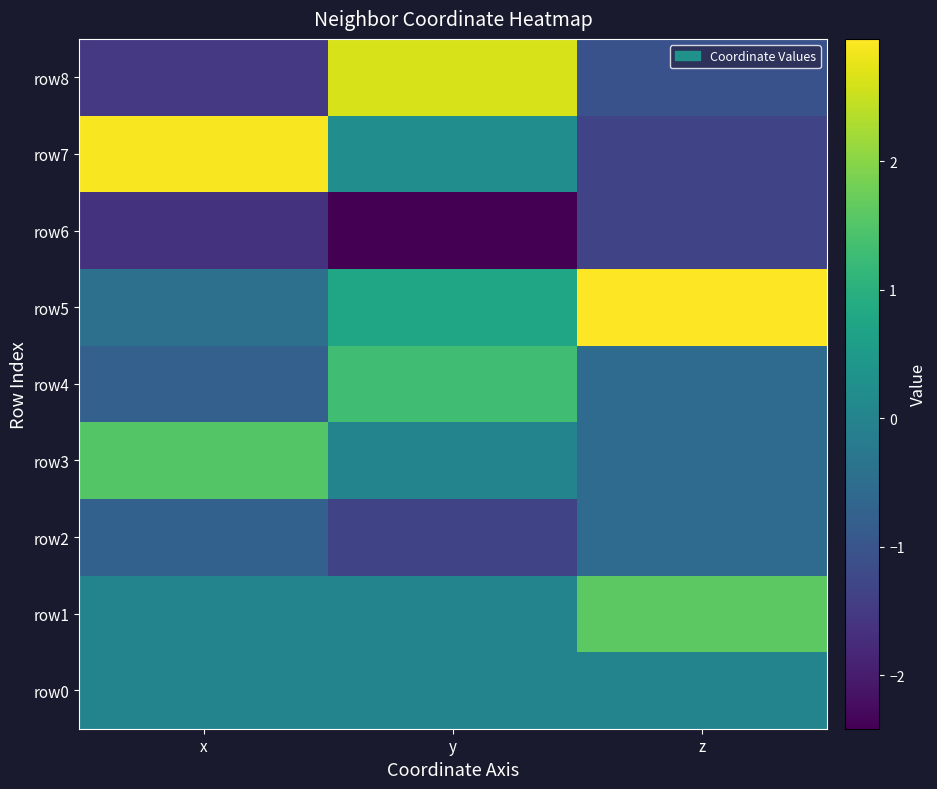

Between y and z, which is larger?

y